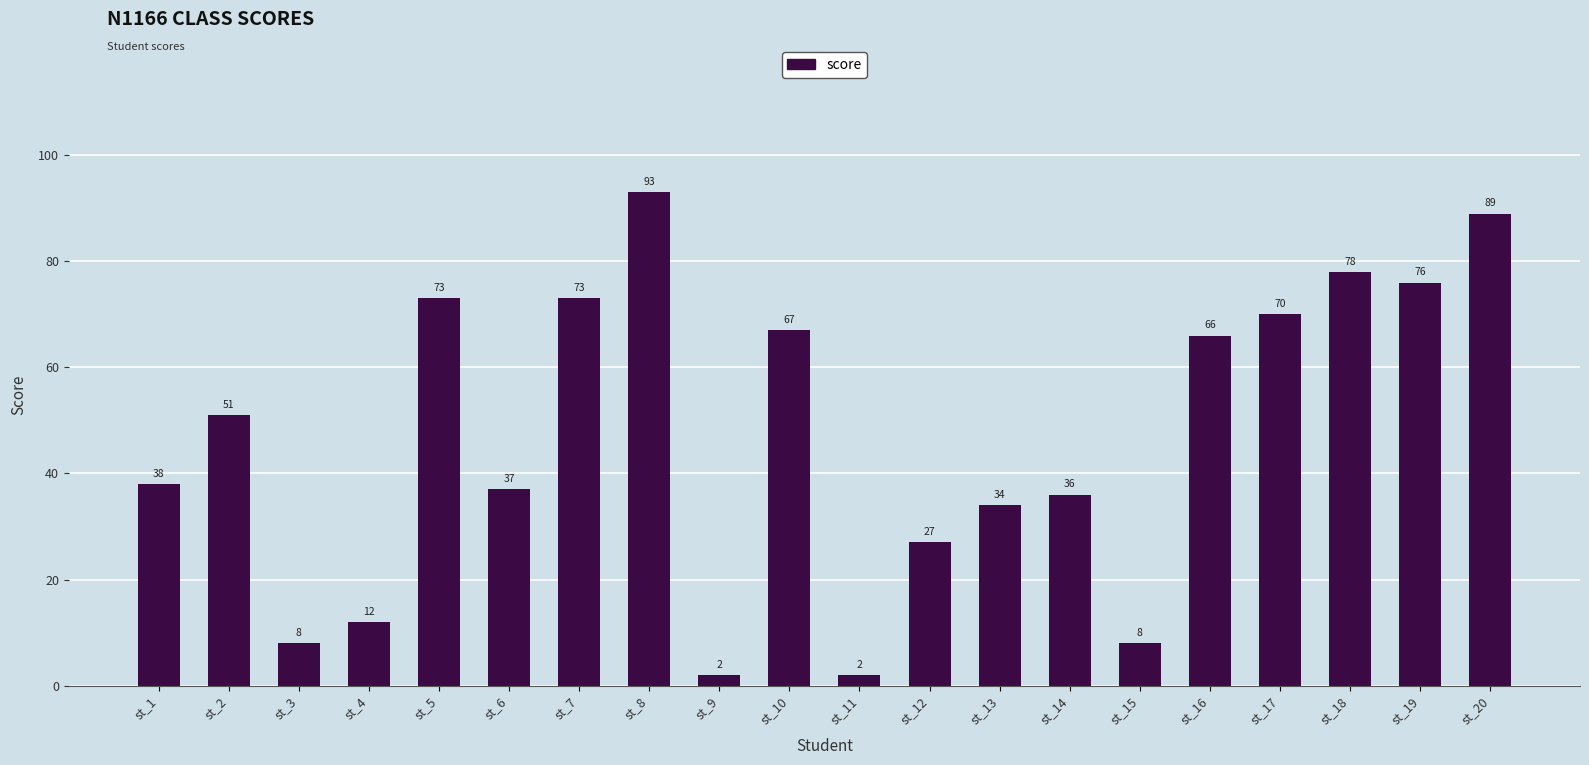

What is the value of the 19th bar from the left?

76